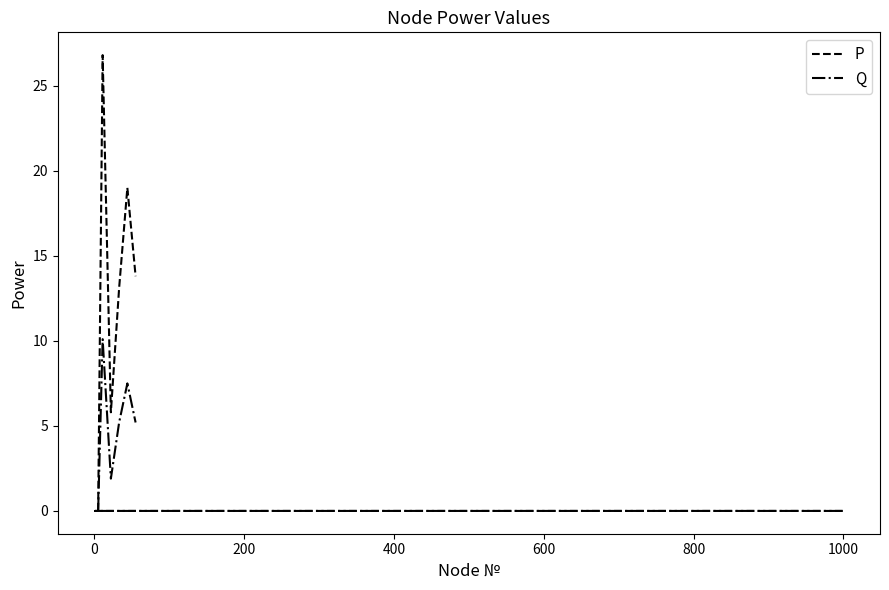

Is it true that P equals 0.0 at 800?

True